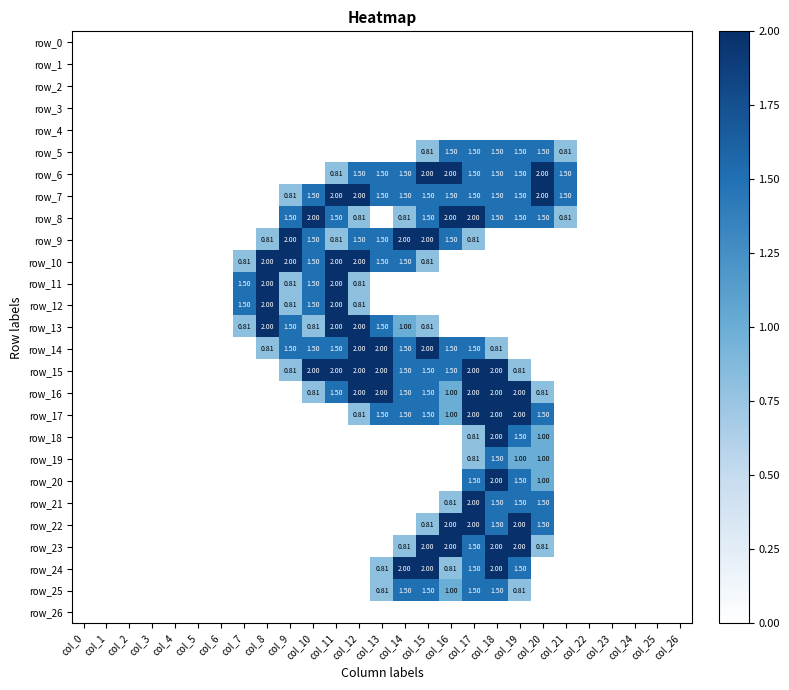

Rank the series by their maximum value, from highest to lowest.

row_6, row_7, row_8, row_9, row_10, row_11, row_12, row_13, row_14, row_15, row_16, row_17, row_18, row_20, row_21, row_22, row_23, row_24, row_5, row_19, row_25, row_0, row_1, row_2, row_3, row_4, row_26